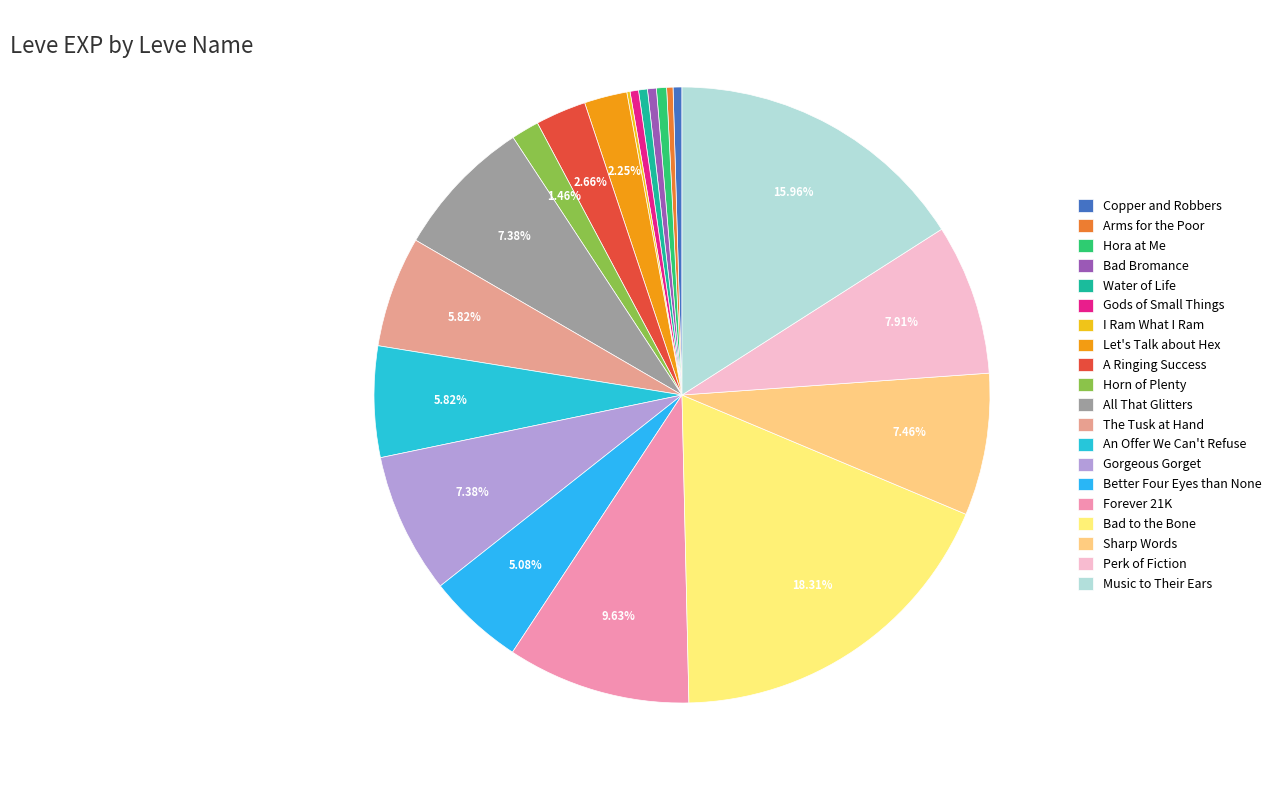

The A Ringing Success slice represents 3% of the pie. True or false?

True